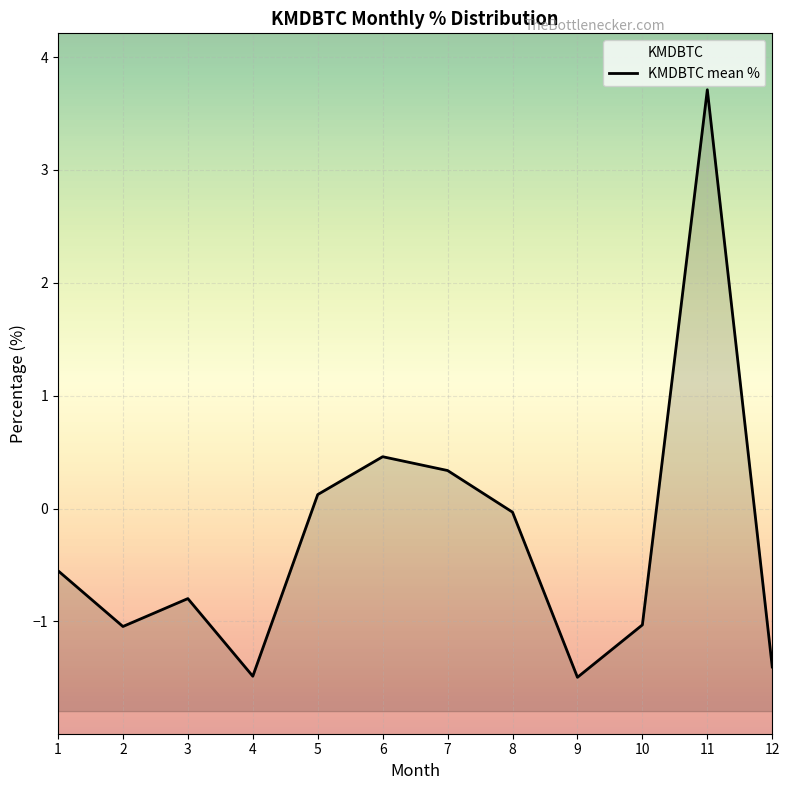

What value does the data have at 6?

0.5